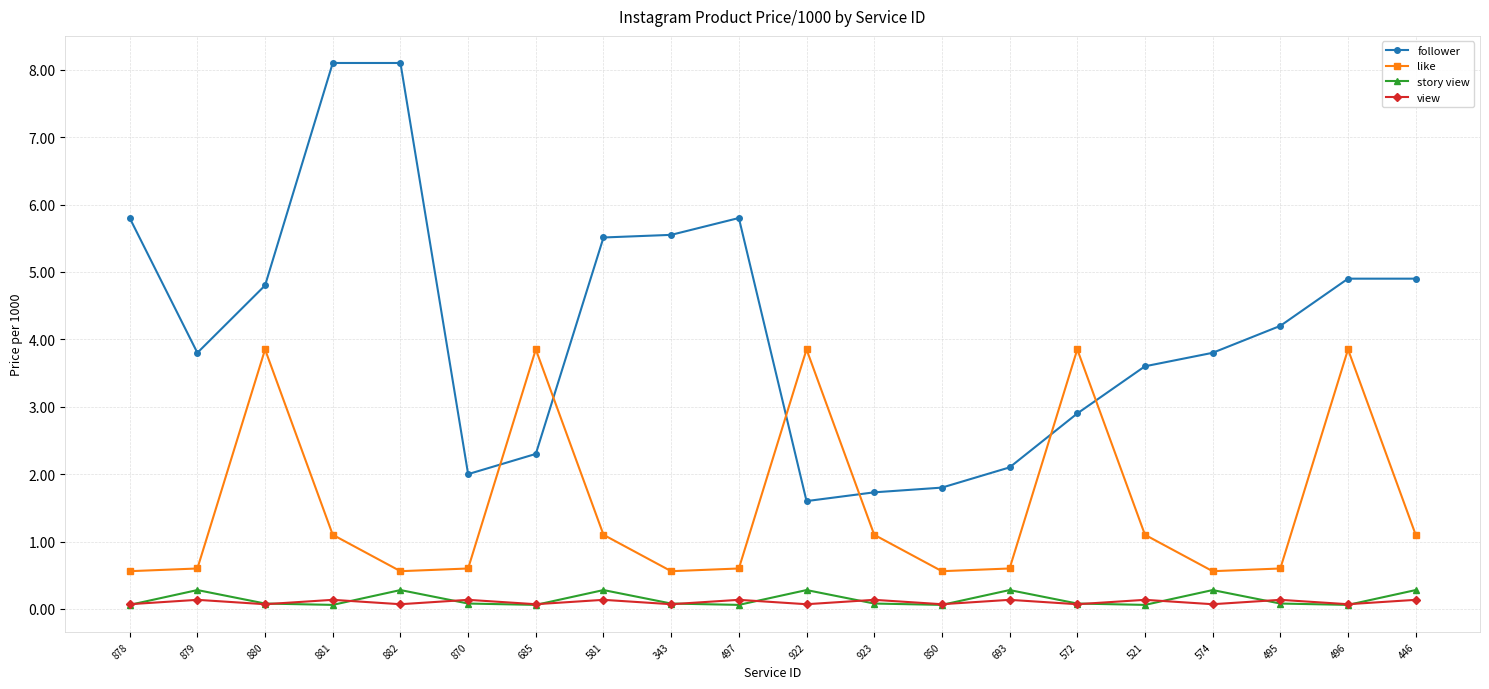

Is it true that like equals 0.2 at 882?

False